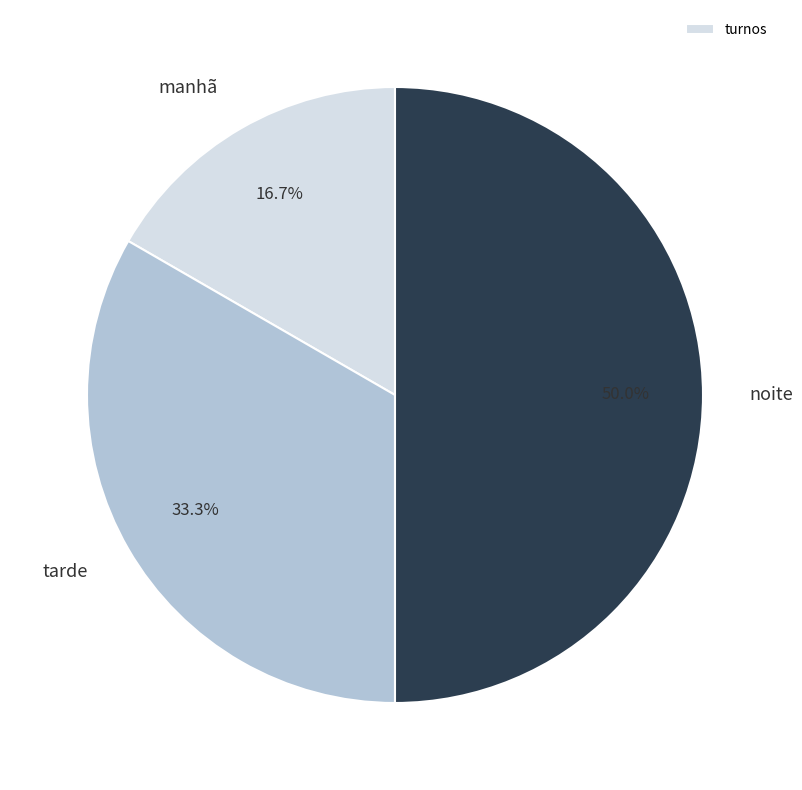

How many segments does this pie chart have?

3